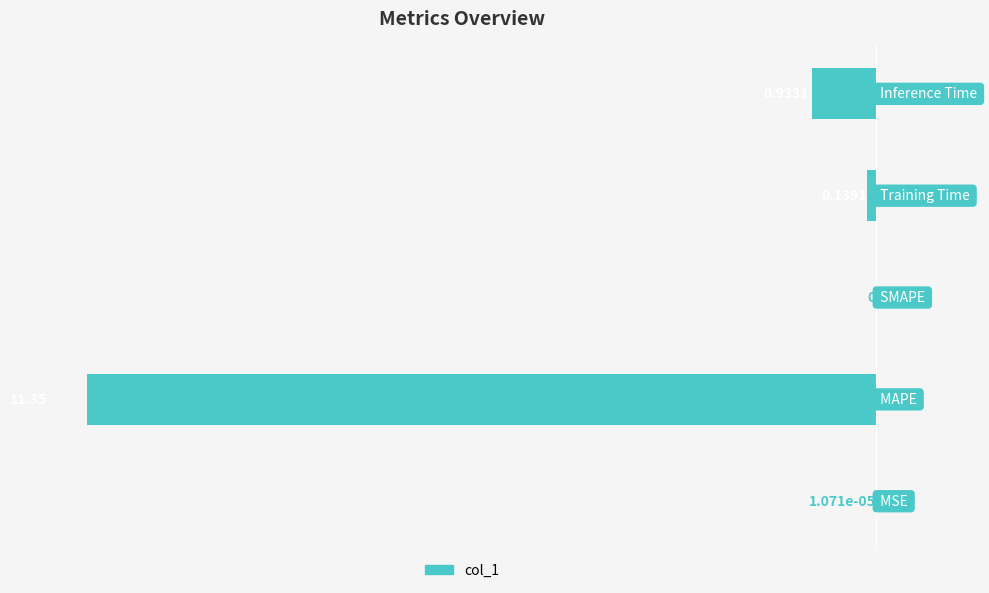

How many data points are less than 0?

4